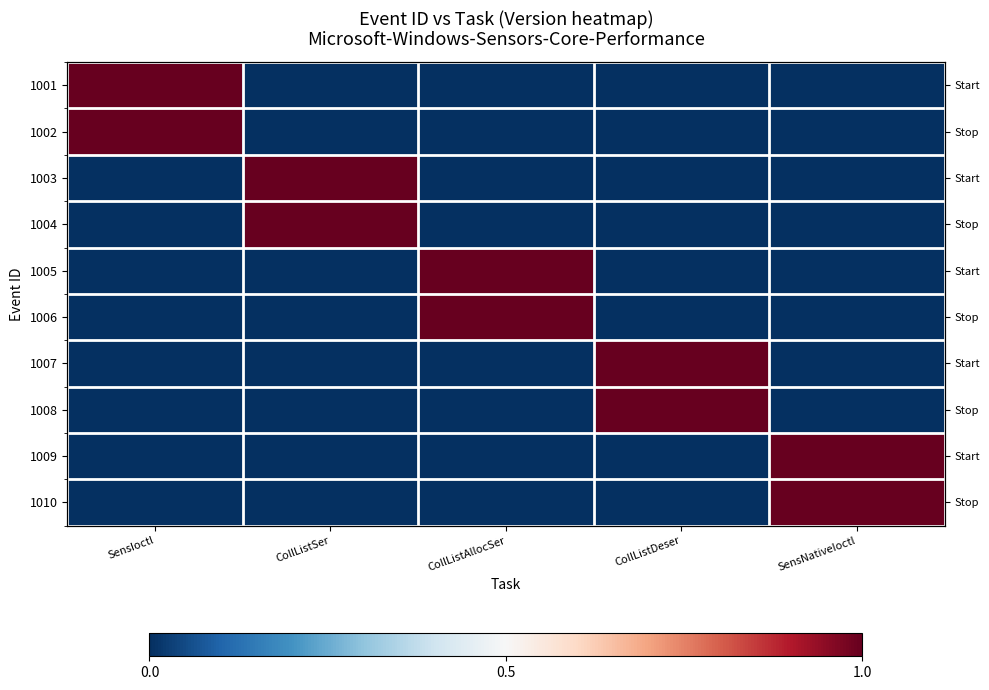

What is the difference between the maximum and minimum values in the 1008 series?

1